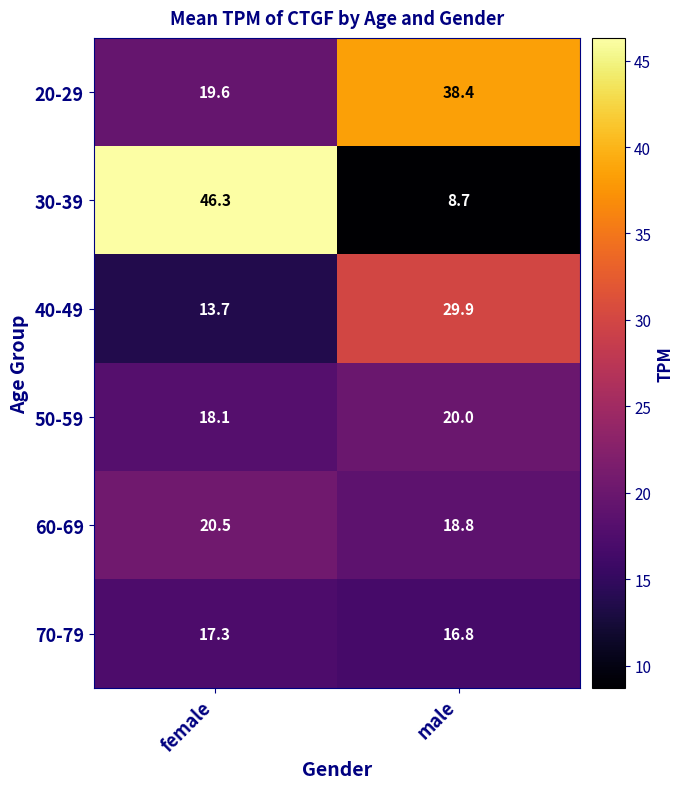

At which label does 60-69 reach its minimum?

male